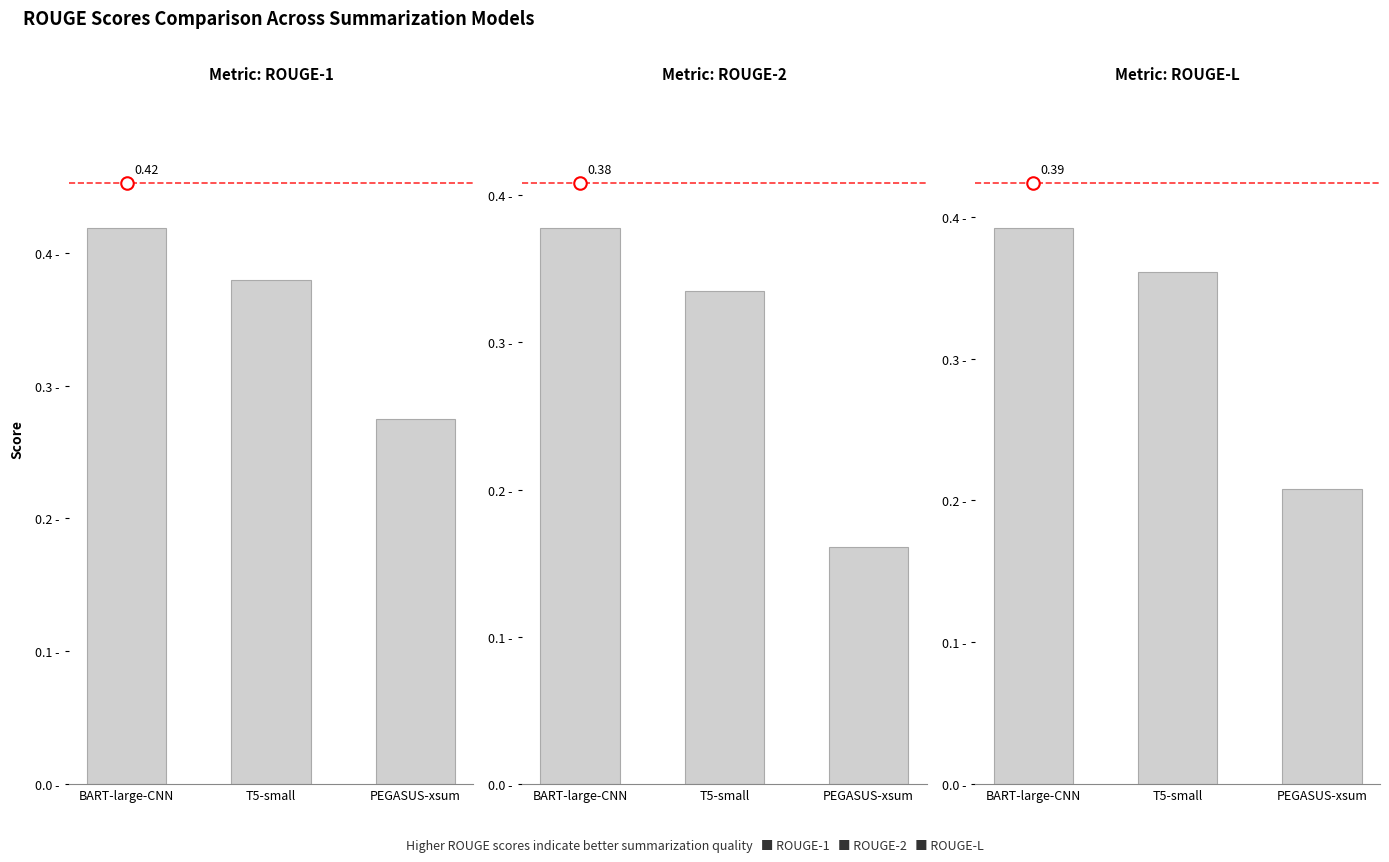

What is the sum of all ROUGE-1 values?

1.1